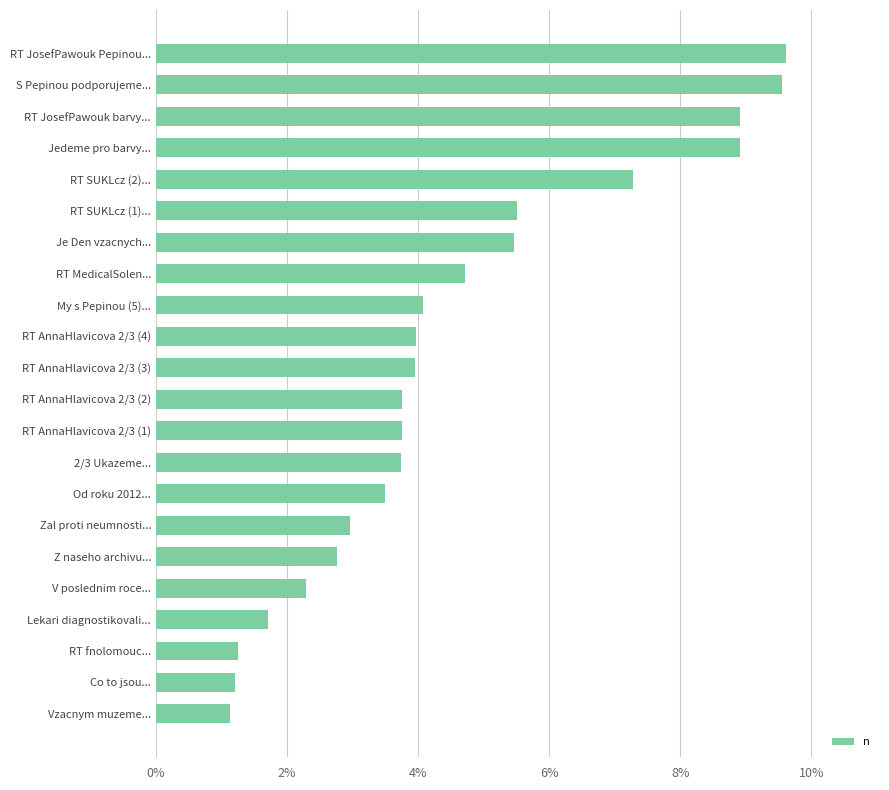

What is the maximum value shown in the chart?

9.6